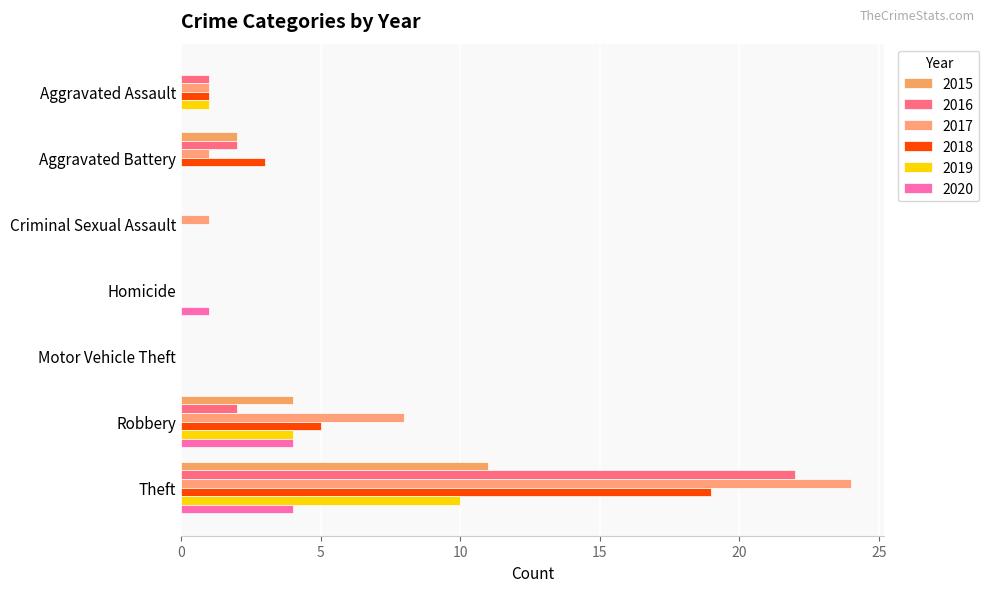

Between Aggravated Battery and Homicide, which series saw the biggest shift?

2018